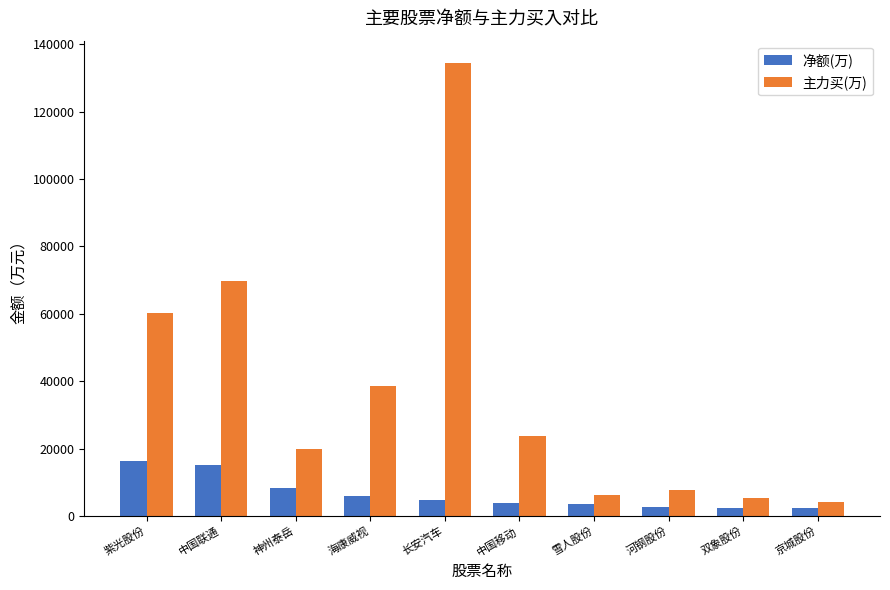

Between 紫光股份 and 双象股份, which series saw the biggest shift?

主力买(万)